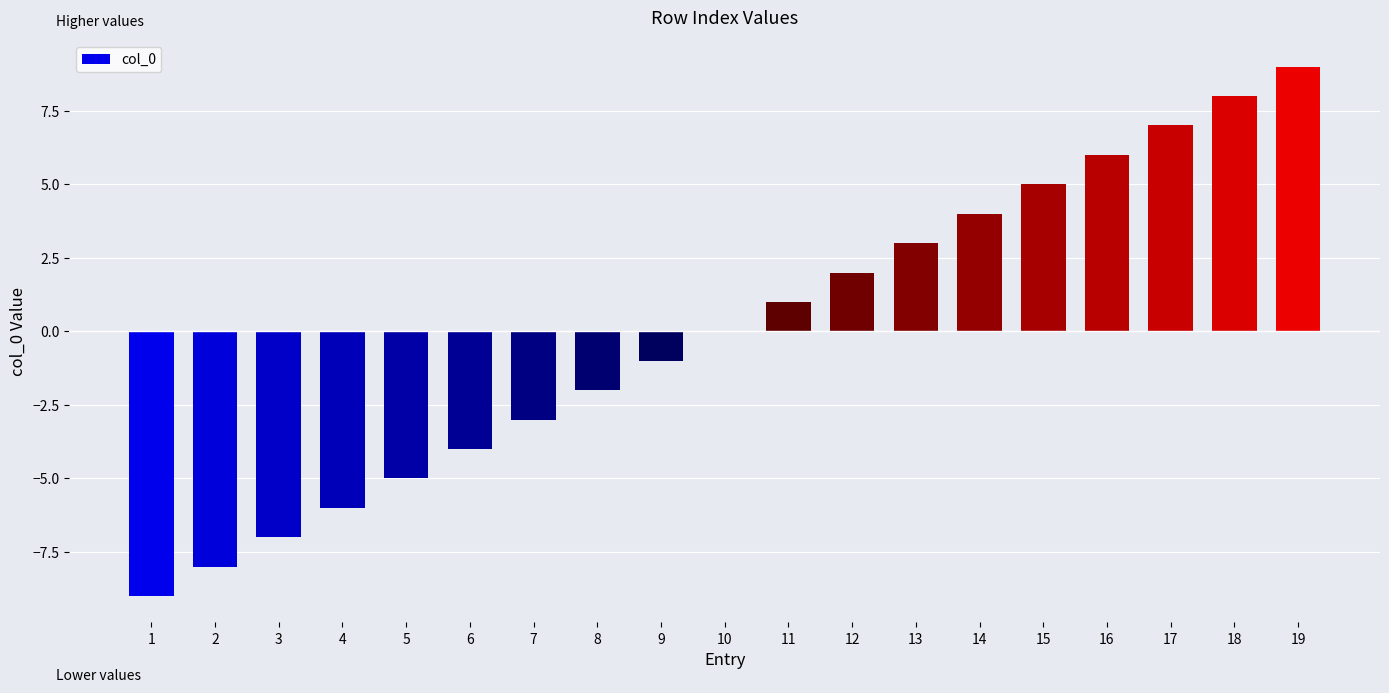

Count the number of categories in the chart.

19